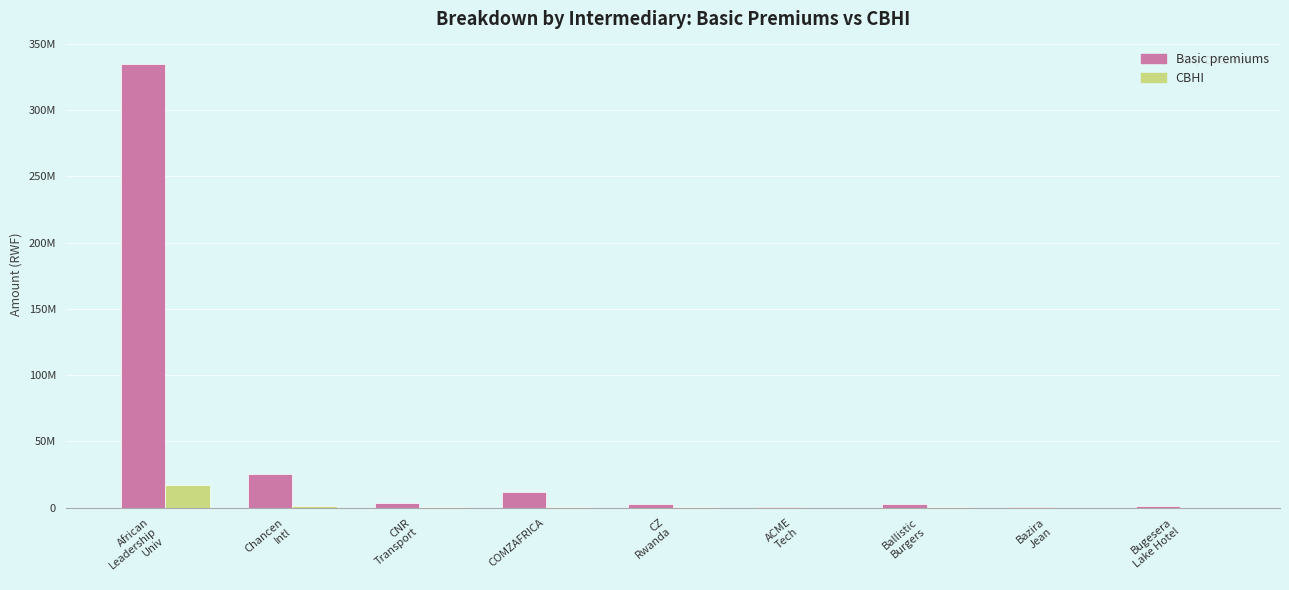

What are all the series names shown in the legend?

Basic premiums, CBHI